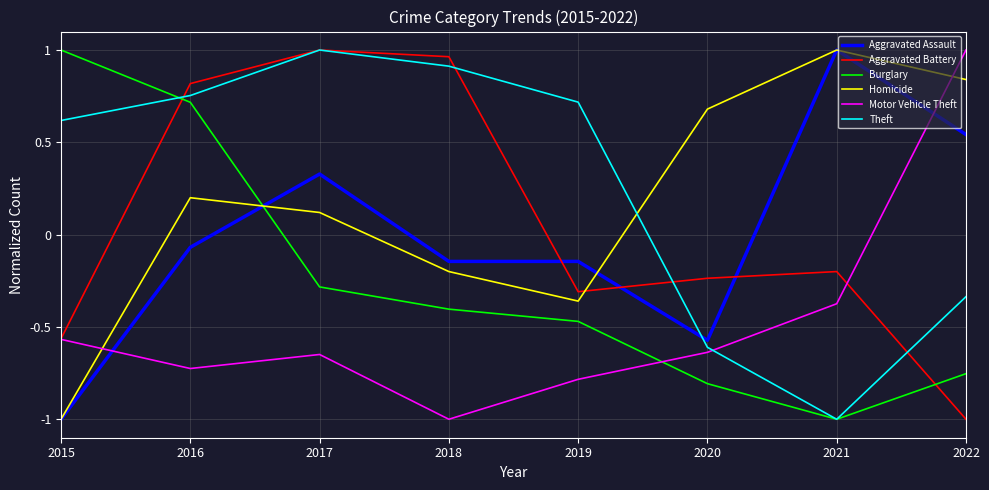

After their last crossing, which series has the higher values: Theft or Homicide?

Homicide